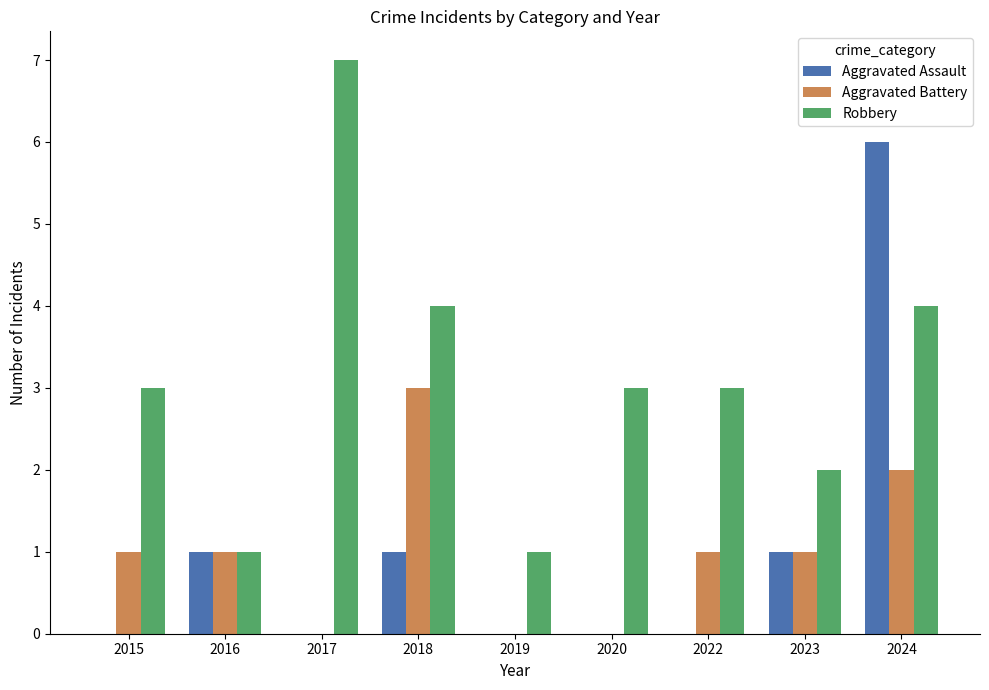

Reading left to right, transcribe all the data shown in this chart.

Aggravated Assault: 0	1	0	1	0	0	0	1	6
Aggravated Battery: 1	1	0	3	0	0	1	1	2
Robbery: 3	1	7	4	1	3	3	2	4